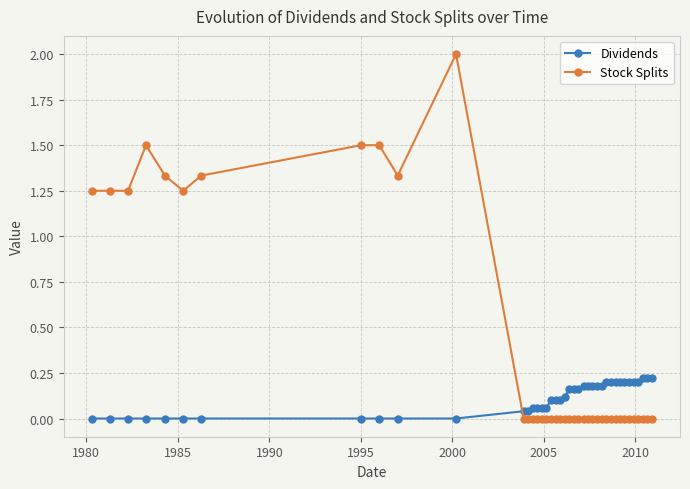

List the series in order of their overall mean, lowest first.

Dividends, Stock Splits